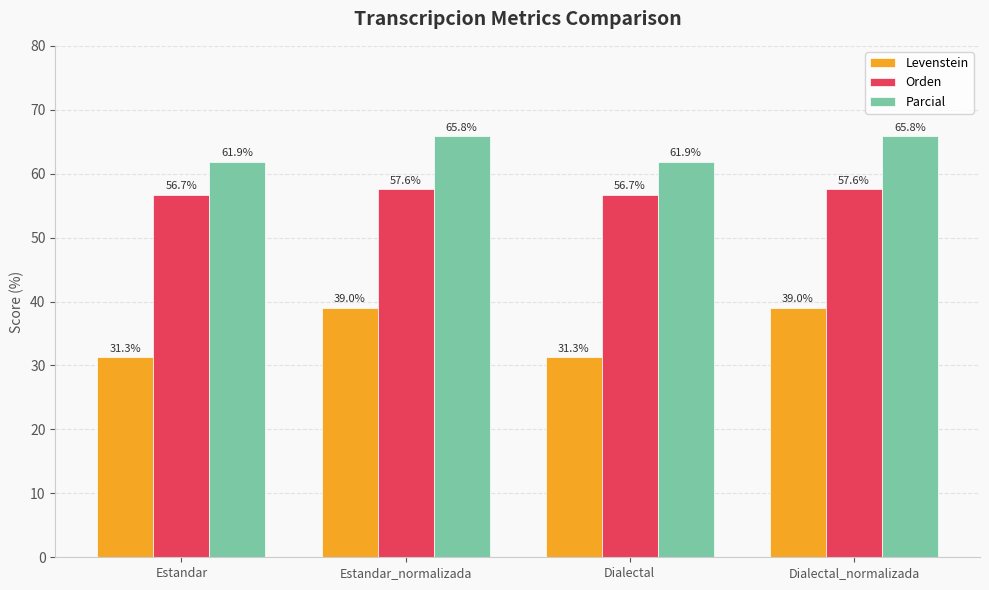

Which series has the widest spread of values?

Levenstein